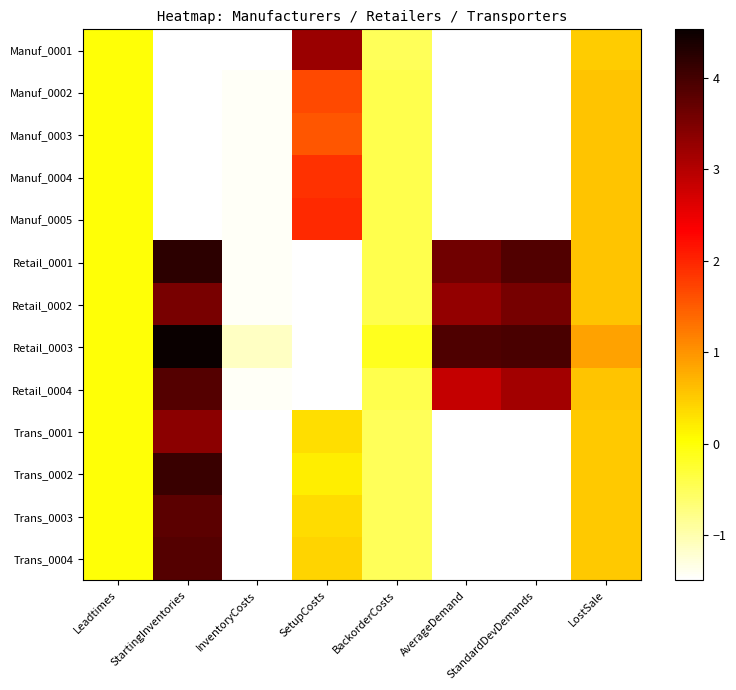

Reading right to left, list all the values displayed in this chart.

Manuf_0001: LostSale=0.5	StandardDevDemands=-1.5	AverageDemand=-1.5	BackorderCosts=-0.5	SetupCosts=3.2	InventoryCosts=-1.5	StartingInventories=-1.5	Leadtimes=0.0
Manuf_0002: LostSale=0.6	StandardDevDemands=-1.5	AverageDemand=-1.5	BackorderCosts=-0.4	SetupCosts=1.7	InventoryCosts=-1.4	StartingInventories=-1.5	Leadtimes=0.0
Manuf_0003: LostSale=0.6	StandardDevDemands=-1.5	AverageDemand=-1.5	BackorderCosts=-0.4	SetupCosts=1.6	InventoryCosts=-1.4	StartingInventories=-1.5	Leadtimes=0.0
Manuf_0004: LostSale=0.6	StandardDevDemands=-1.5	AverageDemand=-1.5	BackorderCosts=-0.4	SetupCosts=1.9	InventoryCosts=-1.4	StartingInventories=-1.5	Leadtimes=0.0
Manuf_0005: LostSale=0.6	StandardDevDemands=-1.5	AverageDemand=-1.5	BackorderCosts=-0.4	SetupCosts=2.0	InventoryCosts=-1.4	StartingInventories=-1.5	Leadtimes=0.0
Retail_0001: LostSale=0.6	StandardDevDemands=3.9	AverageDemand=3.6	BackorderCosts=-0.4	SetupCosts=-1.5	InventoryCosts=-1.4	StartingInventories=4.2	Leadtimes=0.0
Retail_0002: LostSale=0.6	StandardDevDemands=3.5	AverageDemand=3.3	BackorderCosts=-0.4	SetupCosts=-1.5	InventoryCosts=-1.4	StartingInventories=3.5	Leadtimes=0.0
Retail_0003: LostSale=0.9	StandardDevDemands=4.0	AverageDemand=3.9	BackorderCosts=-0.1	SetupCosts=-1.5	InventoryCosts=-1.1	StartingInventories=4.5	Leadtimes=0.0
Retail_0004: LostSale=0.6	StandardDevDemands=3.1	AverageDemand=2.8	BackorderCosts=-0.4	SetupCosts=-1.5	InventoryCosts=-1.4	StartingInventories=3.9	Leadtimes=0.0
Trans_0001: LostSale=0.5	StandardDevDemands=-1.5	AverageDemand=-1.5	BackorderCosts=-0.5	SetupCosts=0.3	InventoryCosts=-1.5	StartingInventories=3.4	Leadtimes=0.0
Trans_0002: LostSale=0.5	StandardDevDemands=-1.5	AverageDemand=-1.5	BackorderCosts=-0.5	SetupCosts=0.2	InventoryCosts=-1.5	StartingInventories=4.1	Leadtimes=0.0
Trans_0003: LostSale=0.5	StandardDevDemands=-1.5	AverageDemand=-1.5	BackorderCosts=-0.5	SetupCosts=0.3	InventoryCosts=-1.5	StartingInventories=3.8	Leadtimes=0.0
Trans_0004: LostSale=0.5	StandardDevDemands=-1.5	AverageDemand=-1.5	BackorderCosts=-0.5	SetupCosts=0.4	InventoryCosts=-1.5	StartingInventories=3.9	Leadtimes=0.0